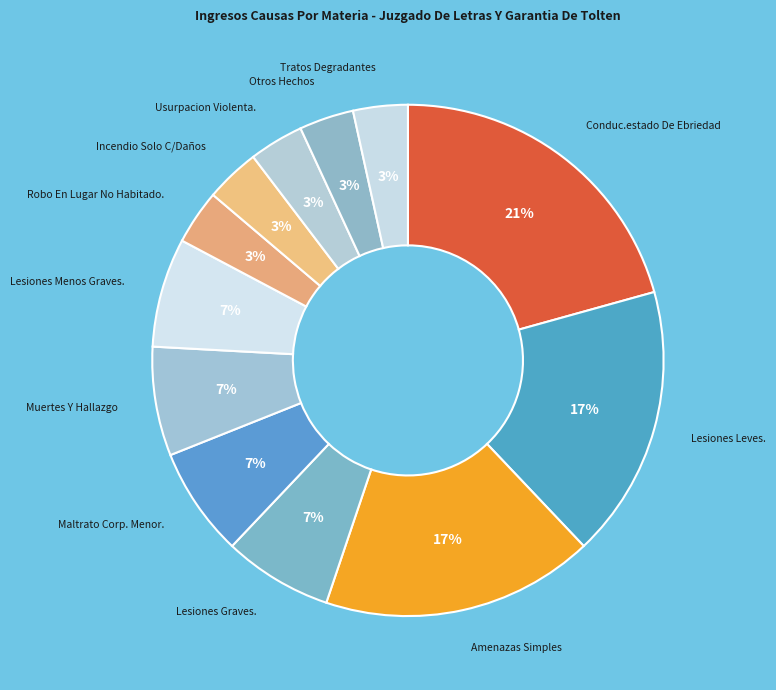

Do Otros Hechos and Conduc.estado De Ebriedad together represent more than half of the pie?

No